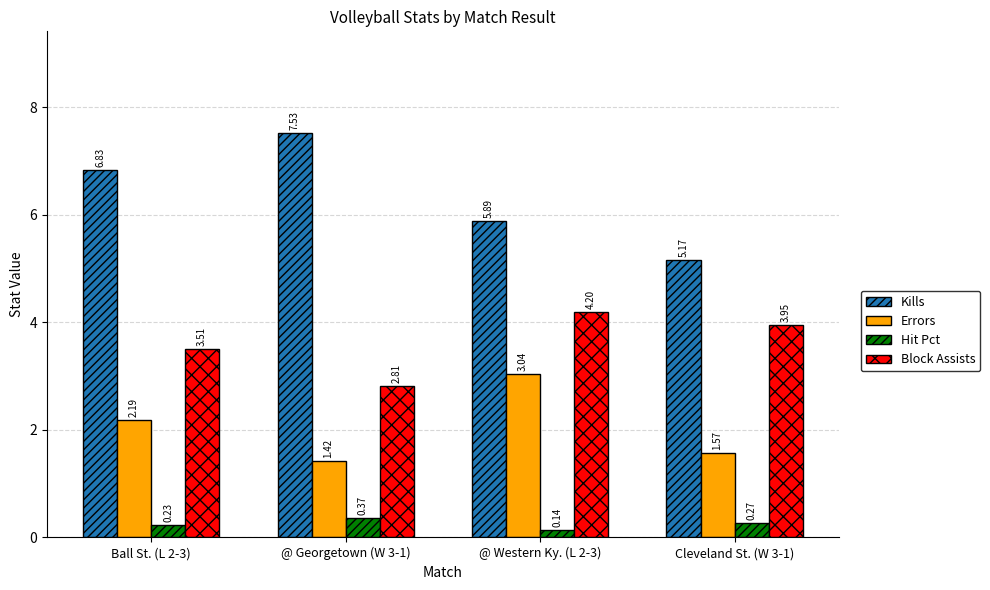

List the labels in order of Errors value, largest first.

@ Western Ky. (L 2-3), Ball St. (L 2-3), Cleveland St. (W 3-1), @ Georgetown (W 3-1)